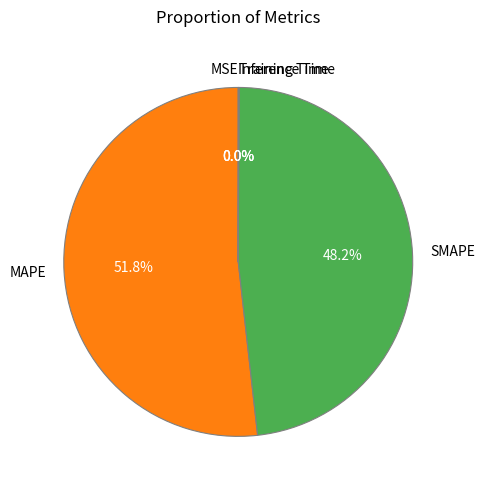

Is there any slice that represents more than half of the pie?

Yes